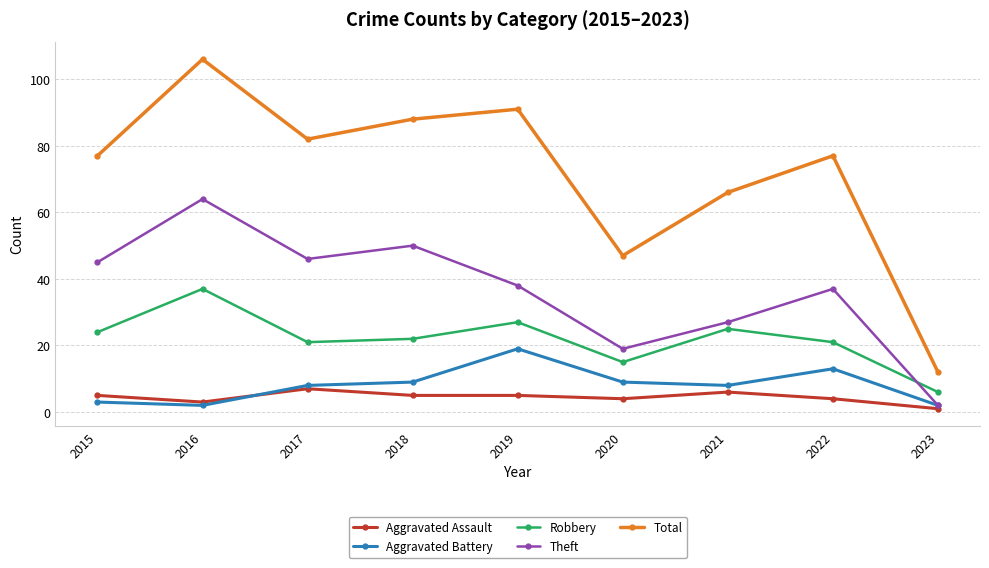

In Aggravated Battery, how many points are higher than both neighbors (excluding endpoints)?

2